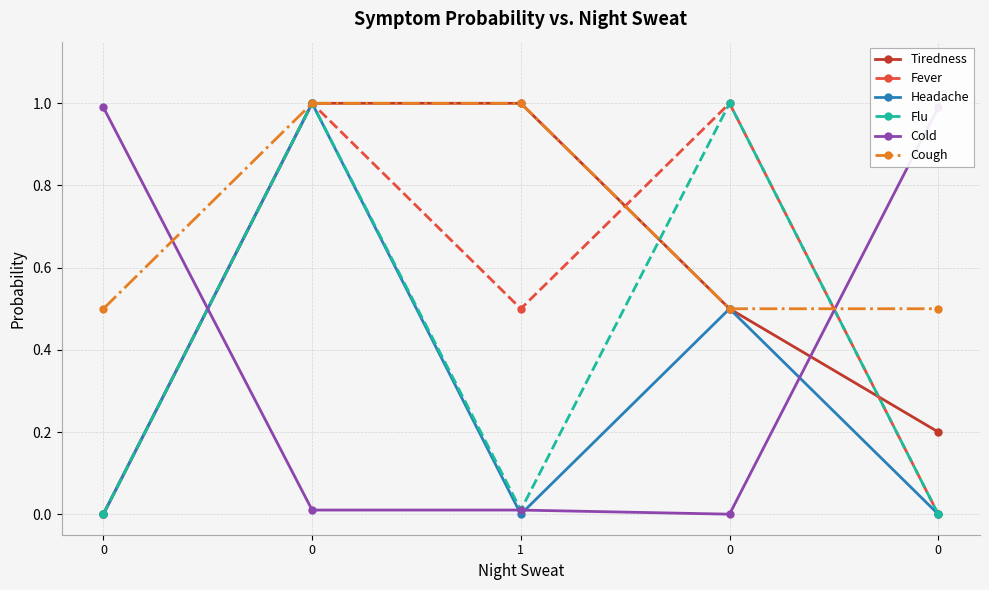

True or false: Tiredness and Headache cross at least once.

False